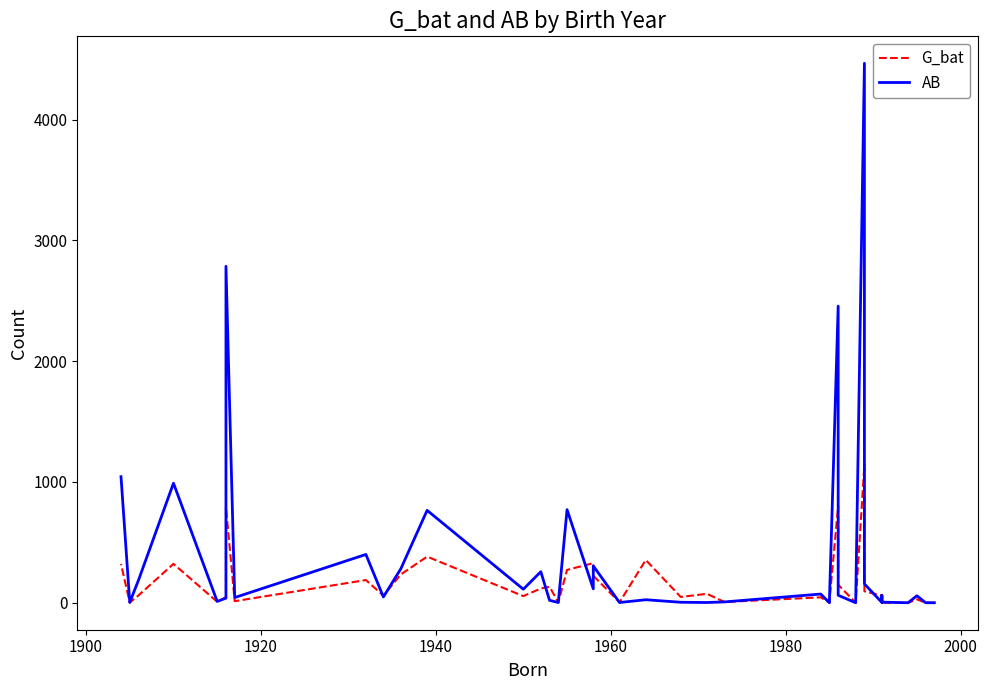

Which series has the largest range (max minus min)?

AB